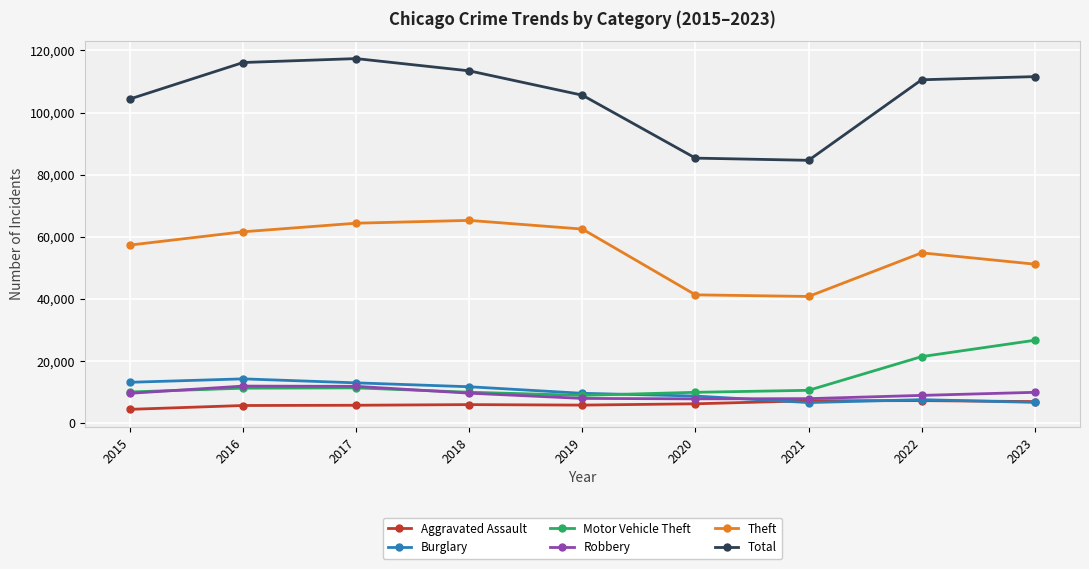

Which series has the largest total across all categories?

Total